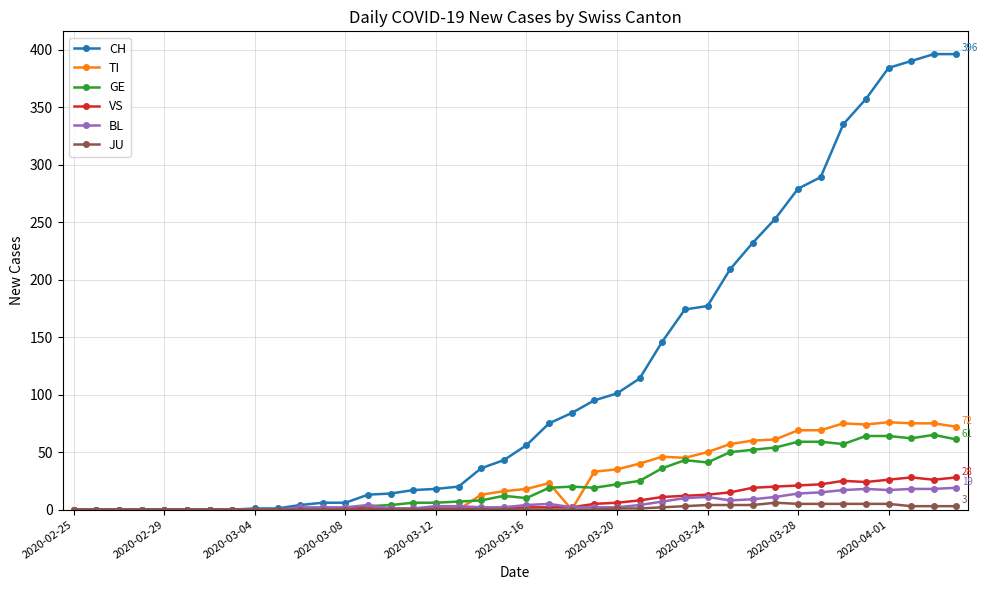

Which series has the largest total across all categories?

CH